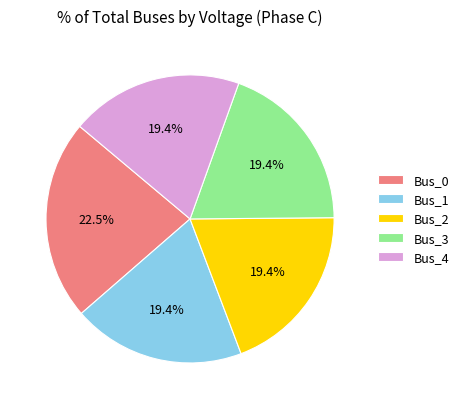

To the nearest percent, what is the average slice percentage?

20%